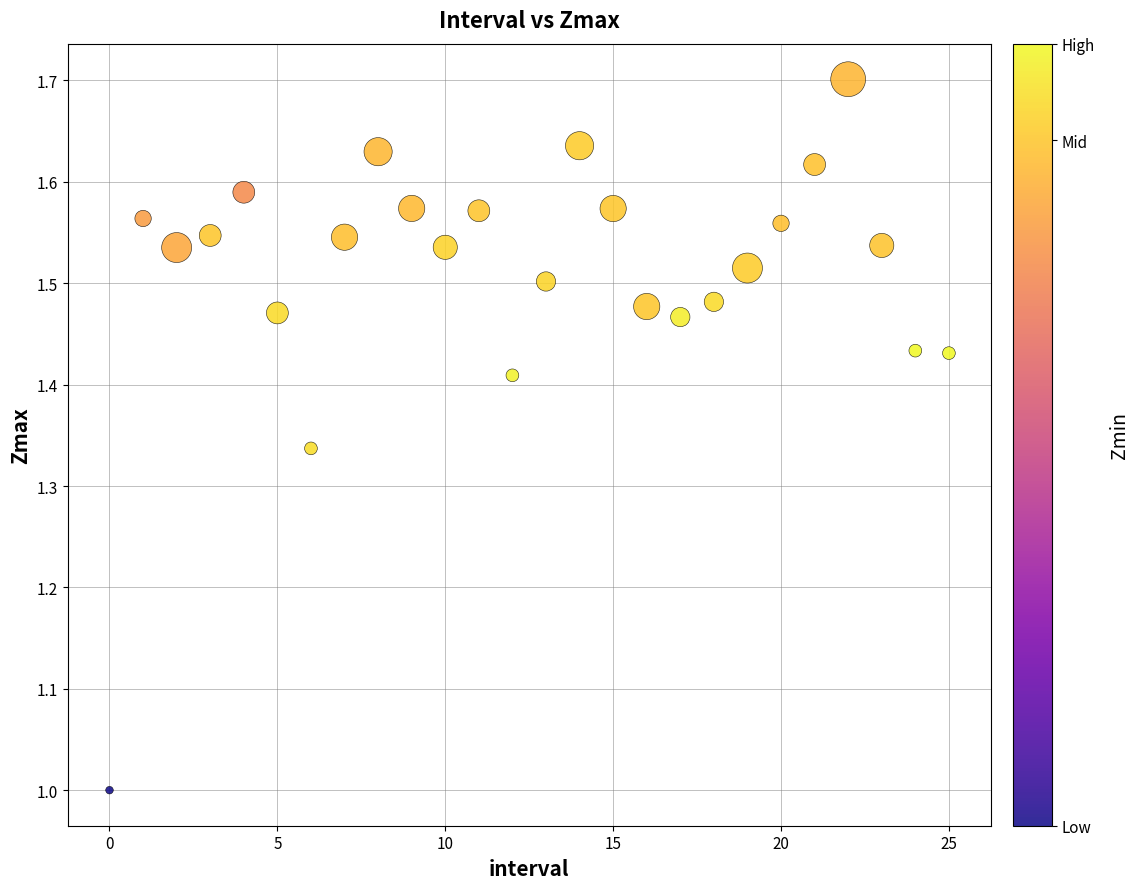

How many data points are displayed?

26